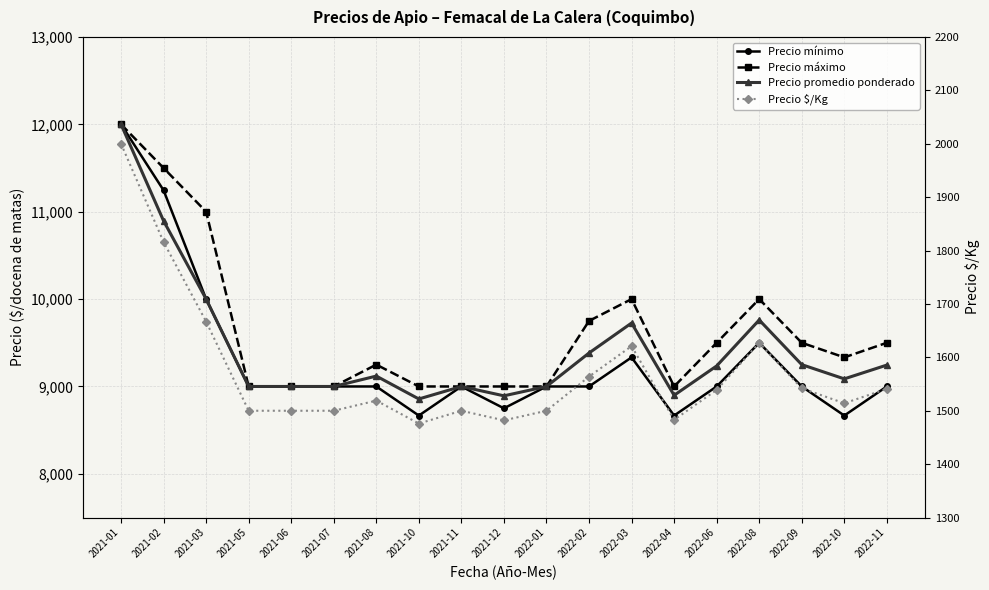

What position from the right is 2022-10?

2